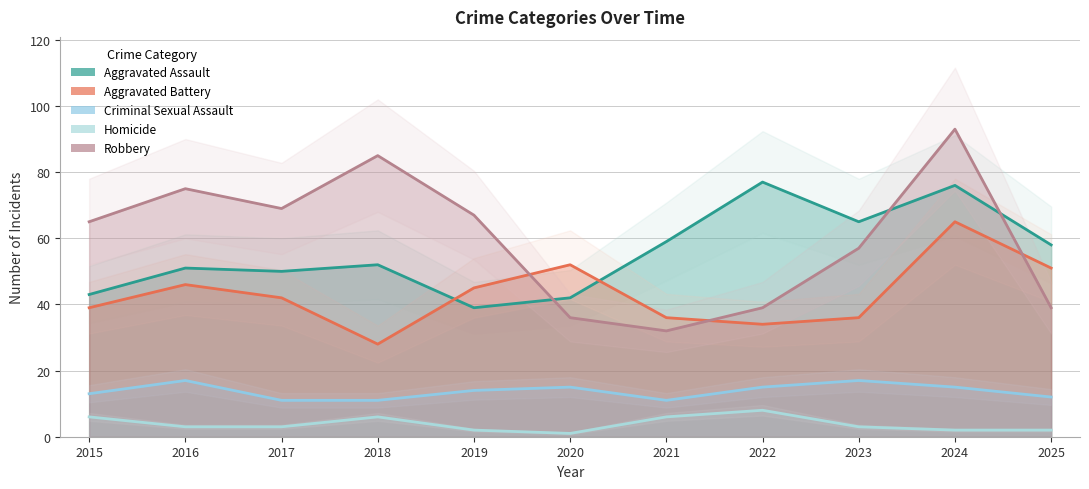

What is the total value across all series at 2022?

173